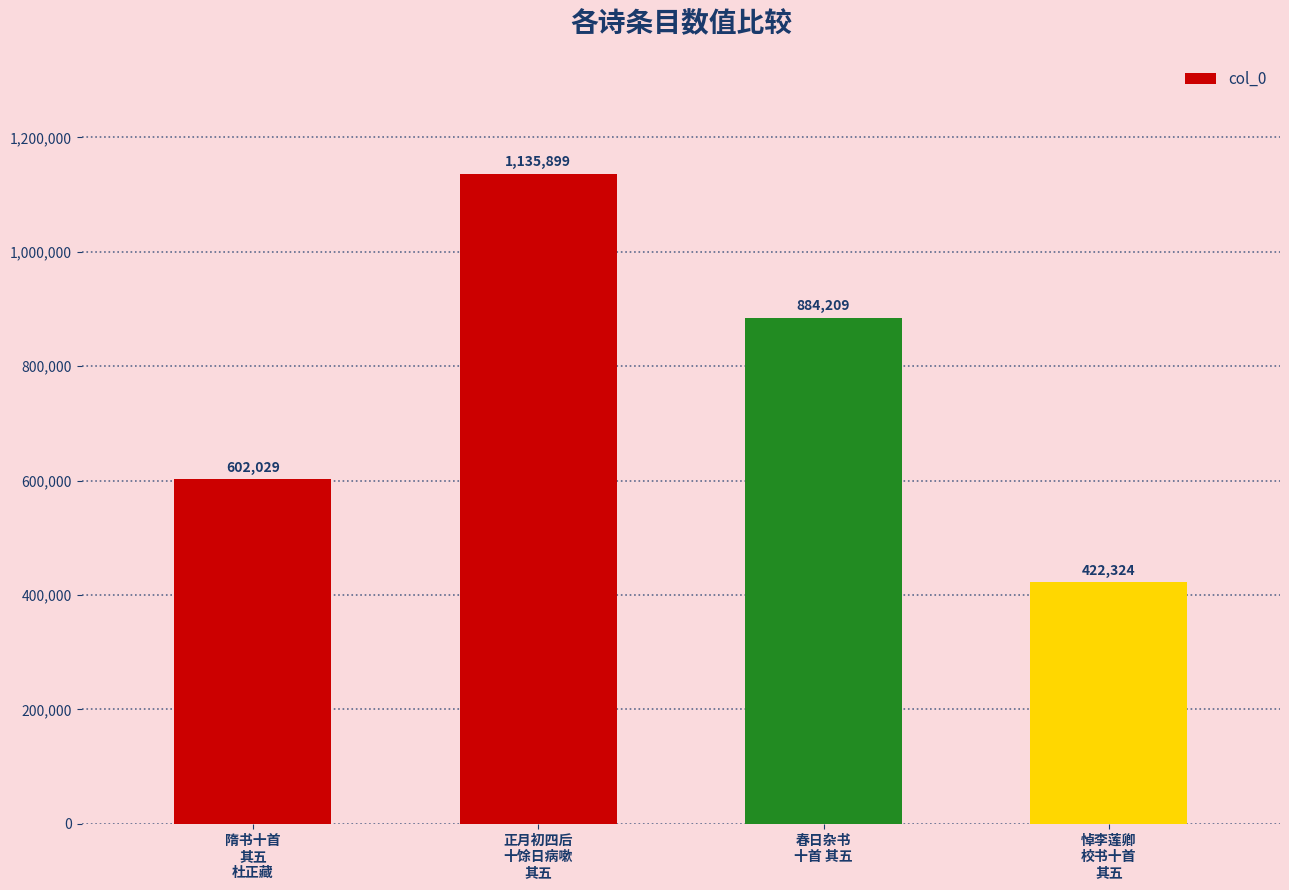

Does the chart contain any negative values?

No